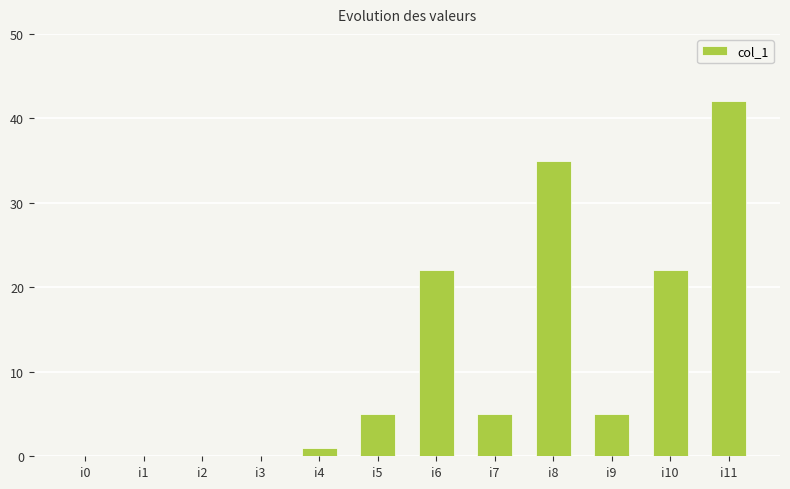

Approximately how many times larger is the value at i11 compared to i7?

8.4